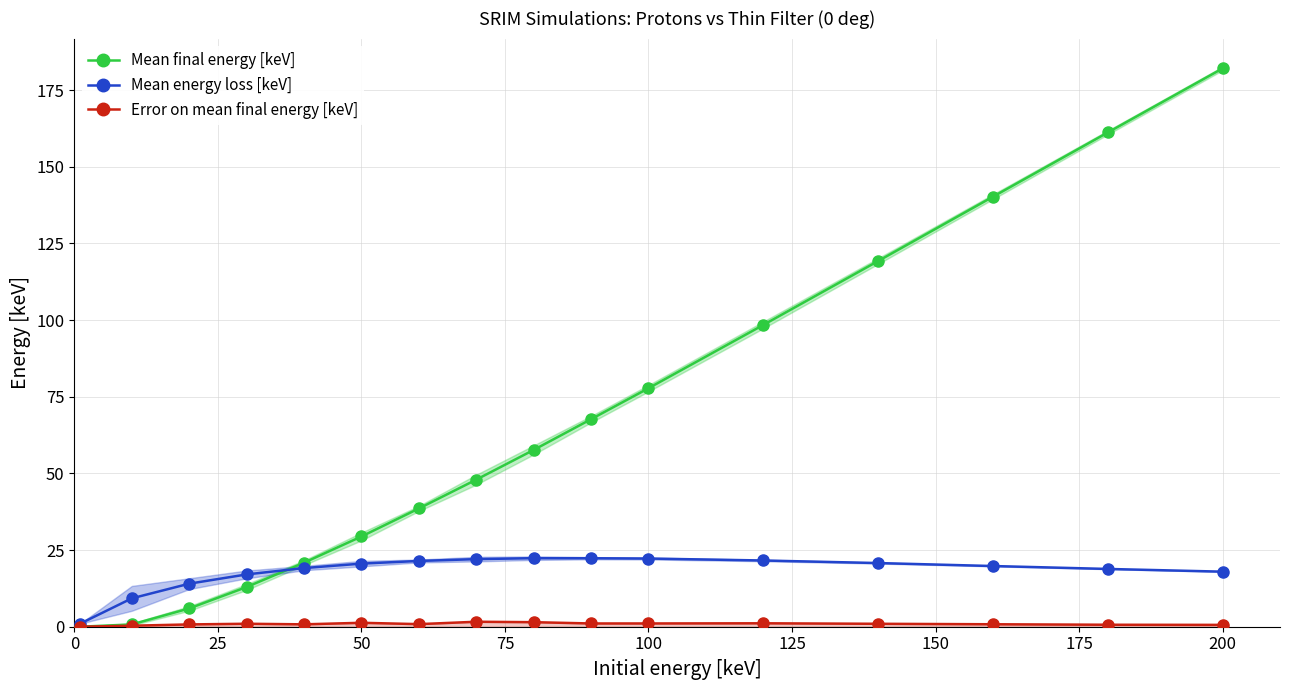

Which category has the highest value in the Mean final energy [keV] series?

200